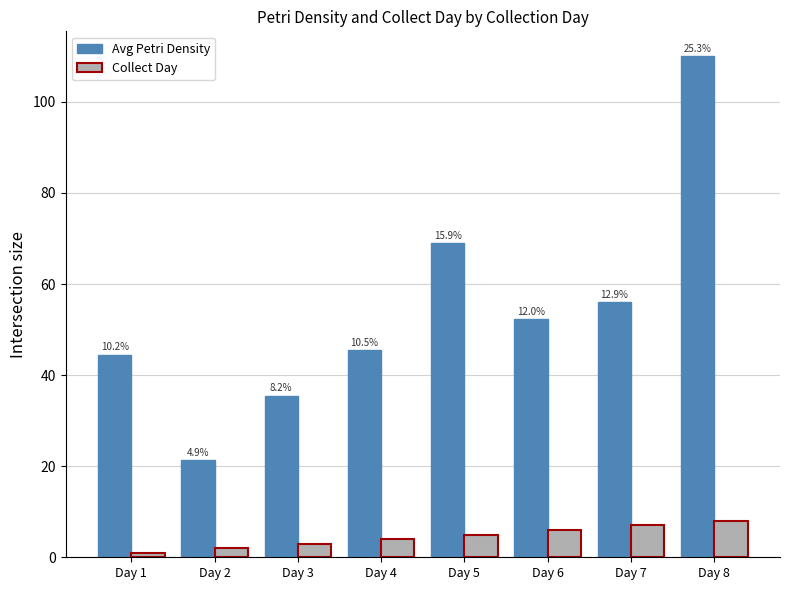

What is the average value of the Avg Petri Density series?

54.3